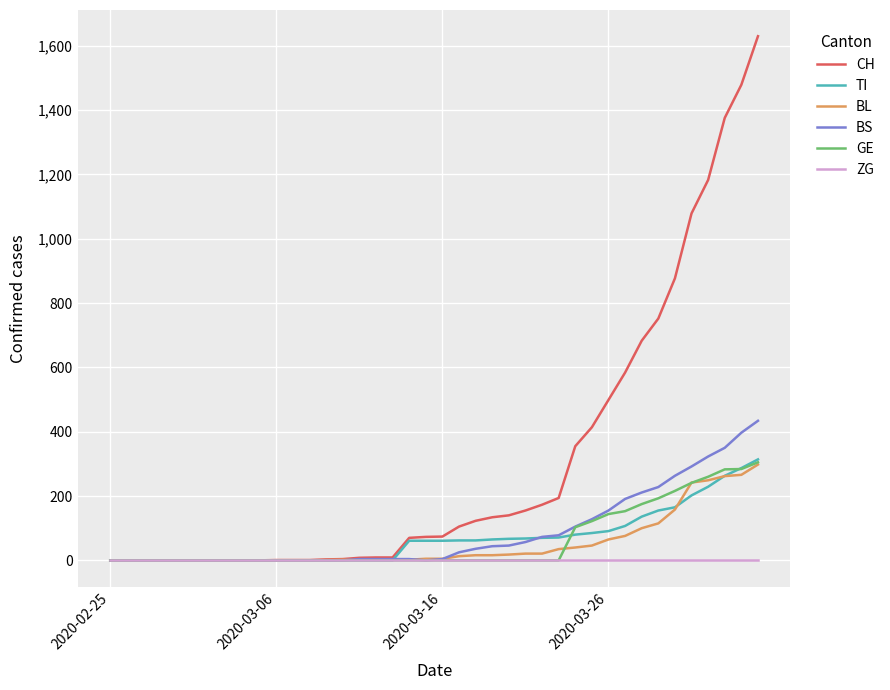

Which series has the widest spread of values?

CH